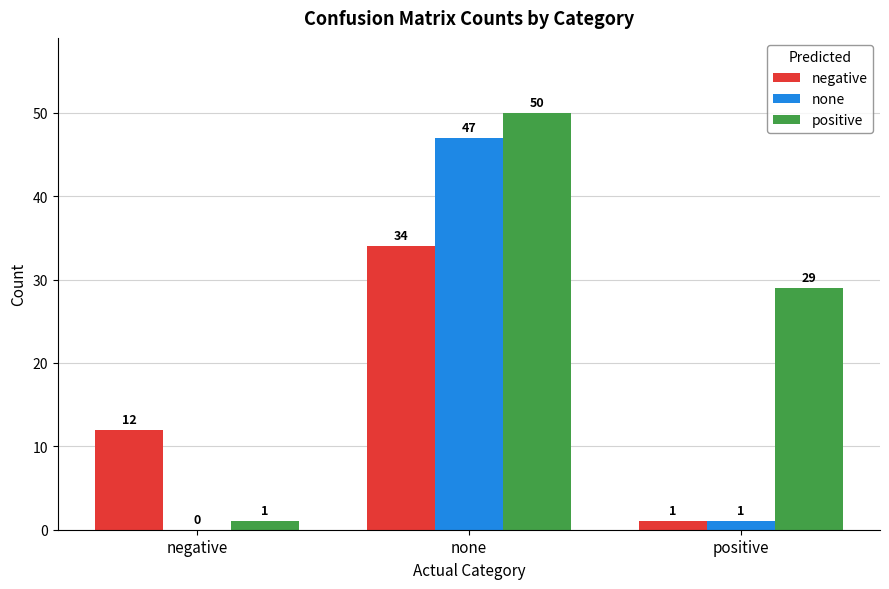

Between none and positive, which series saw the biggest shift?

none